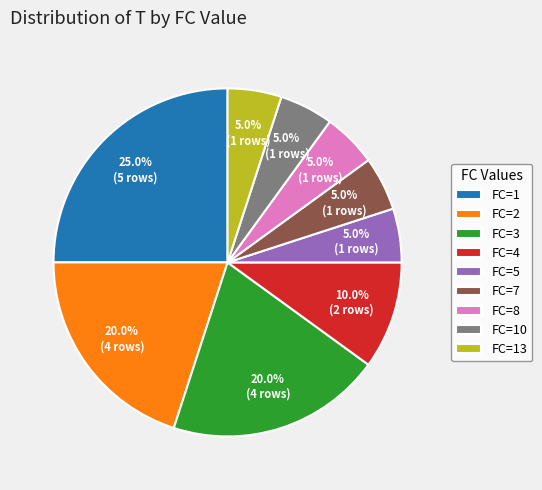

True or false: FC=2 accounts for 9% of the total.

False